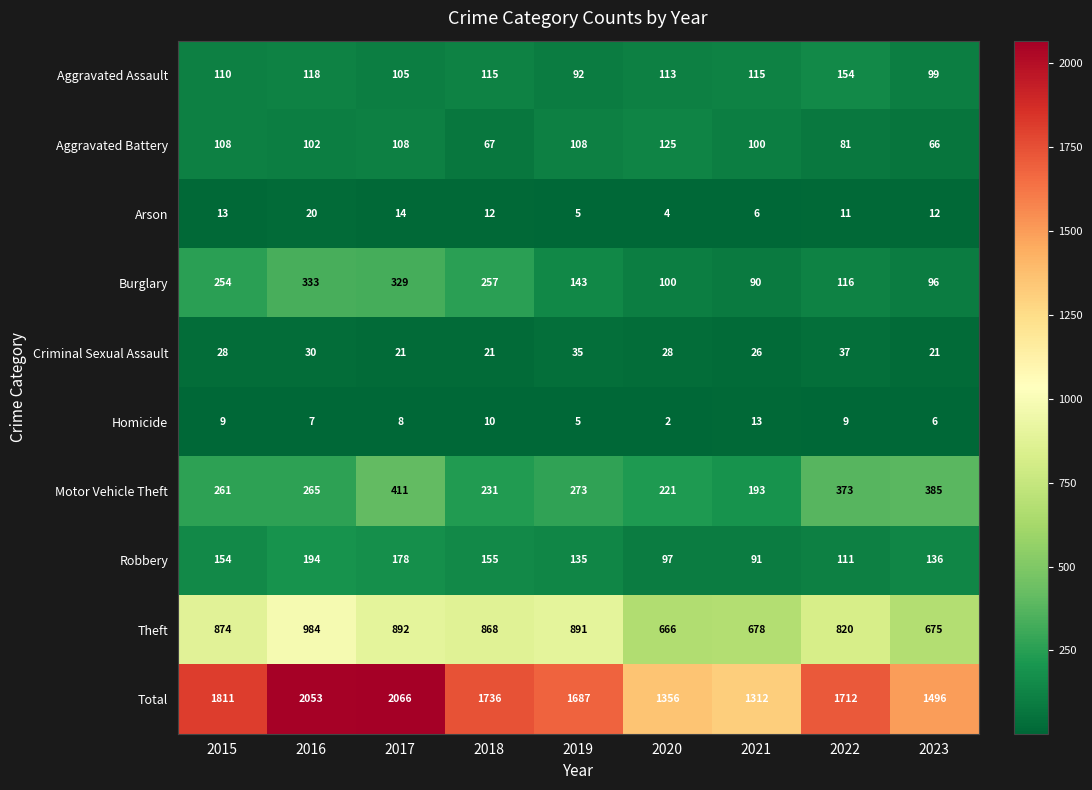

What is the difference between the maximum and minimum values in the Aggravated Battery series?

59